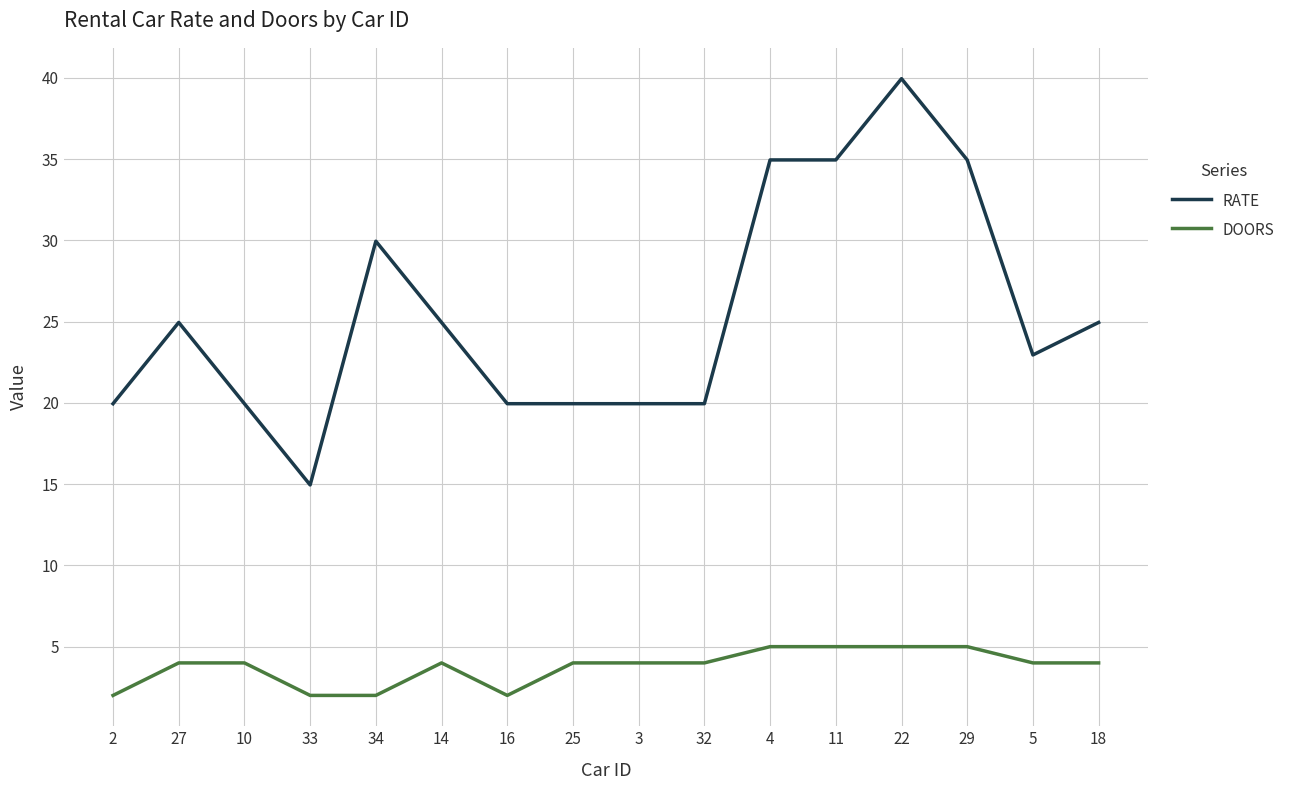

What position from the left is 27?

2